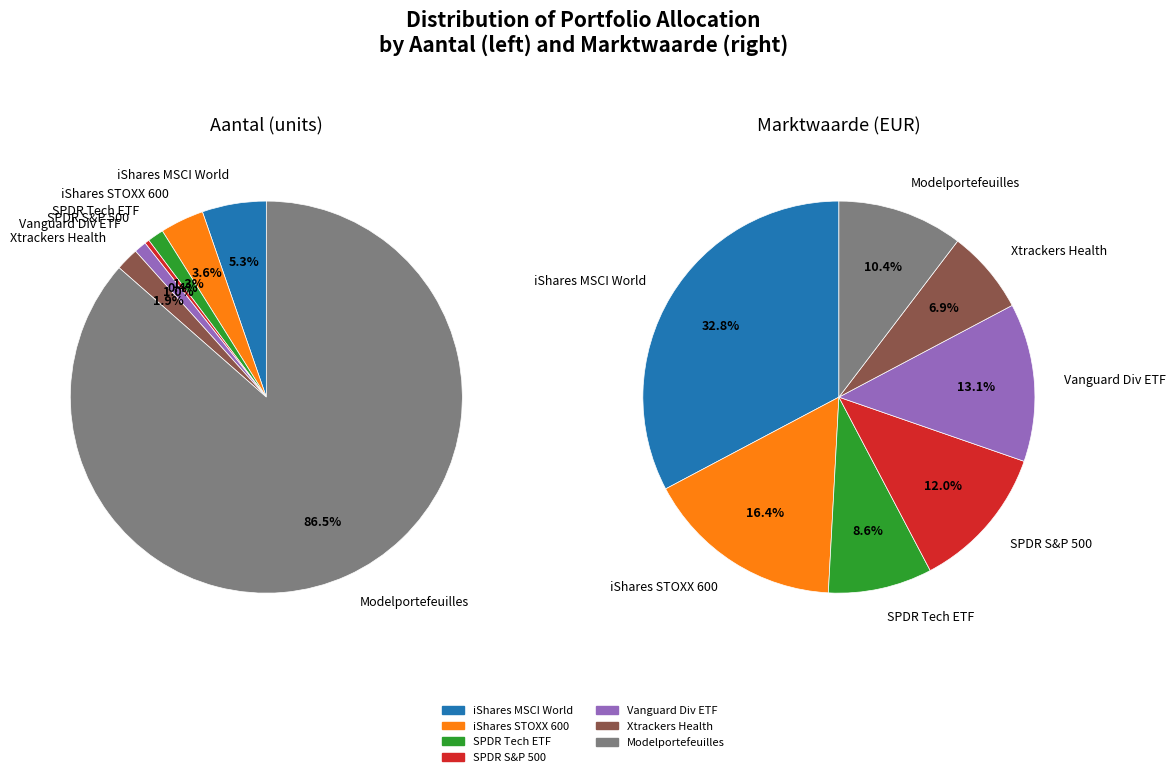

Count the number of slices in the pie.

7